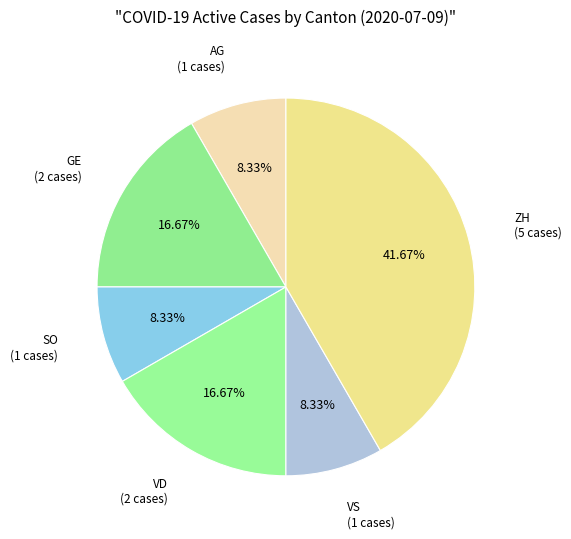

Which category has the biggest portion of the pie?

ZH